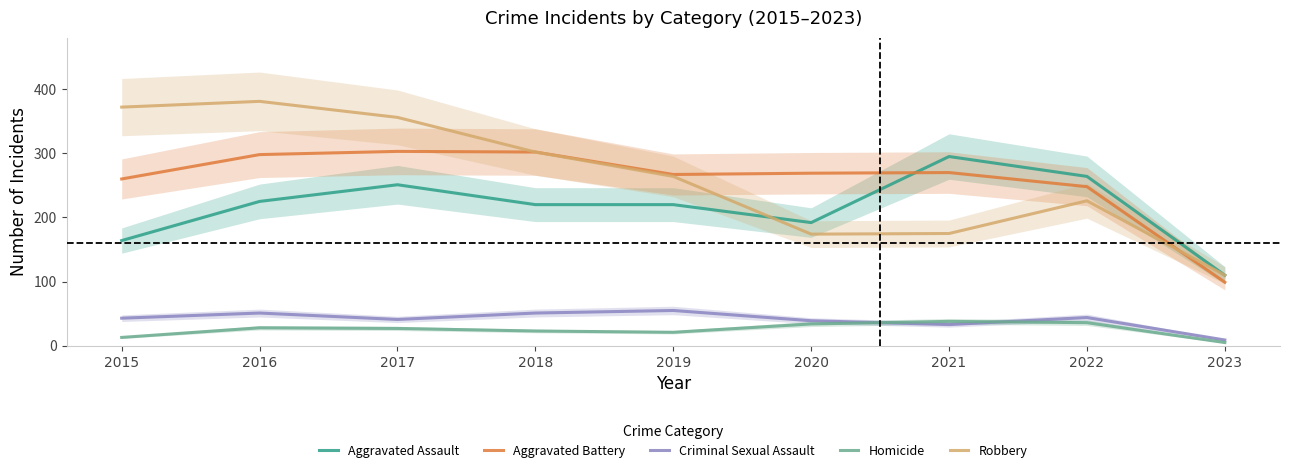

Between which two adjacent categories do Aggravated Assault and Aggravated Battery first intersect?

2020 and 2021